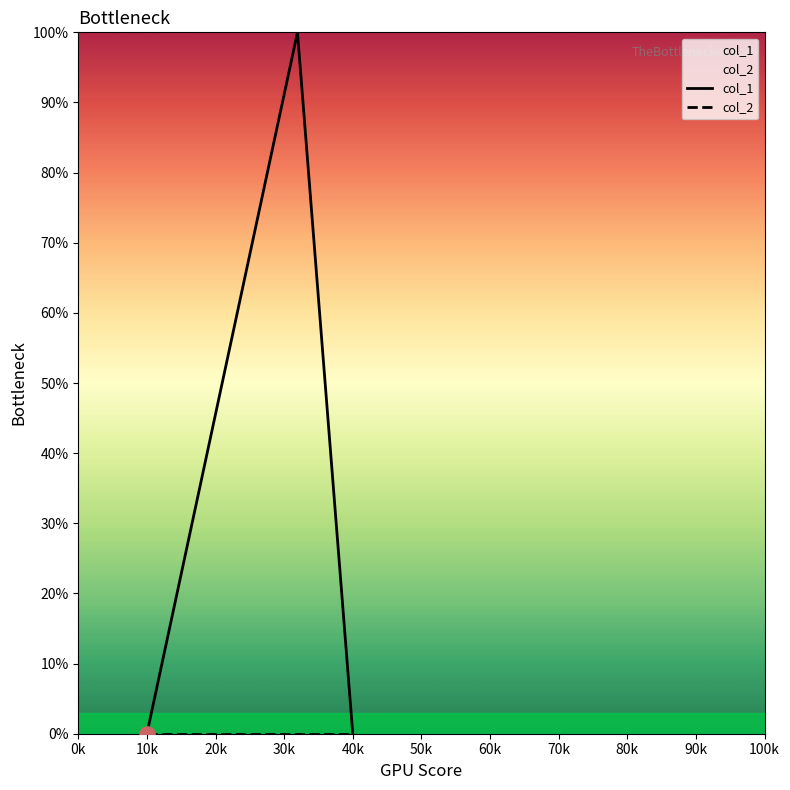

What are all the series names shown in the legend?

col_1, col_2